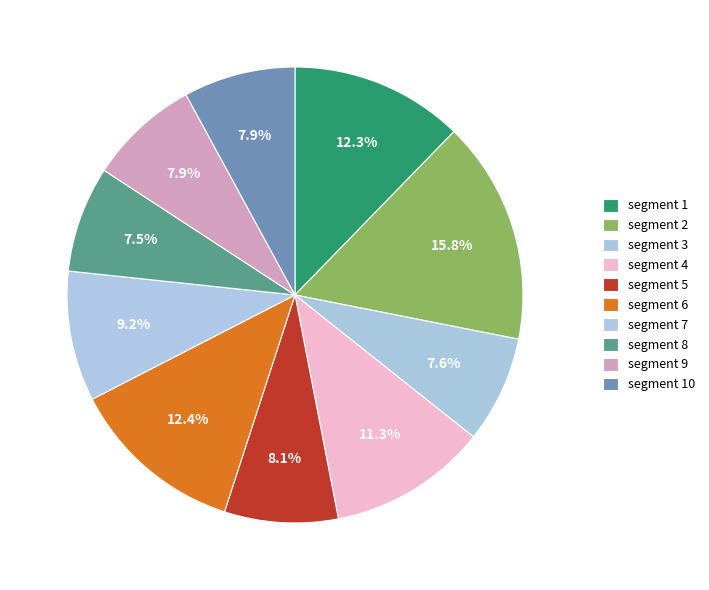

Count the number of slices in the pie.

10